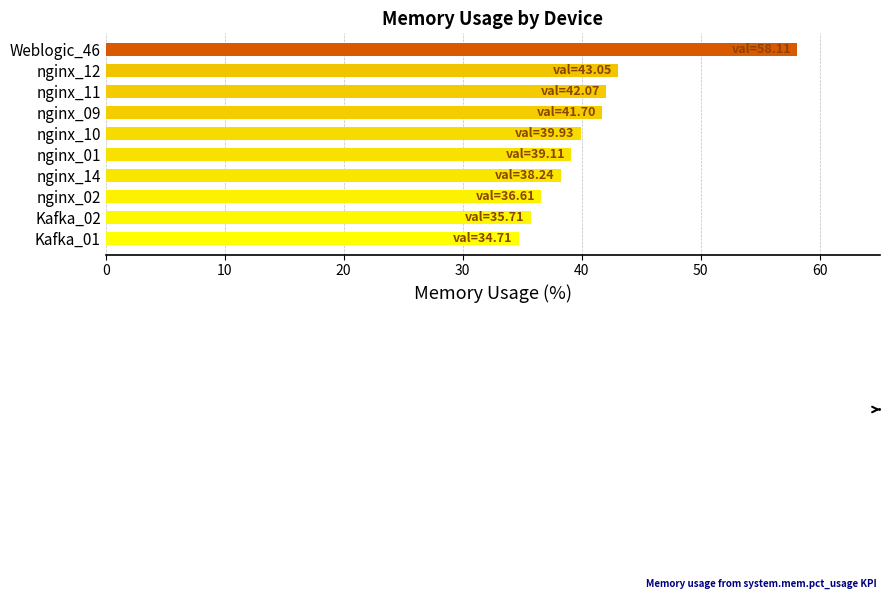

What is the value of the 8th bar from the top?

36.6